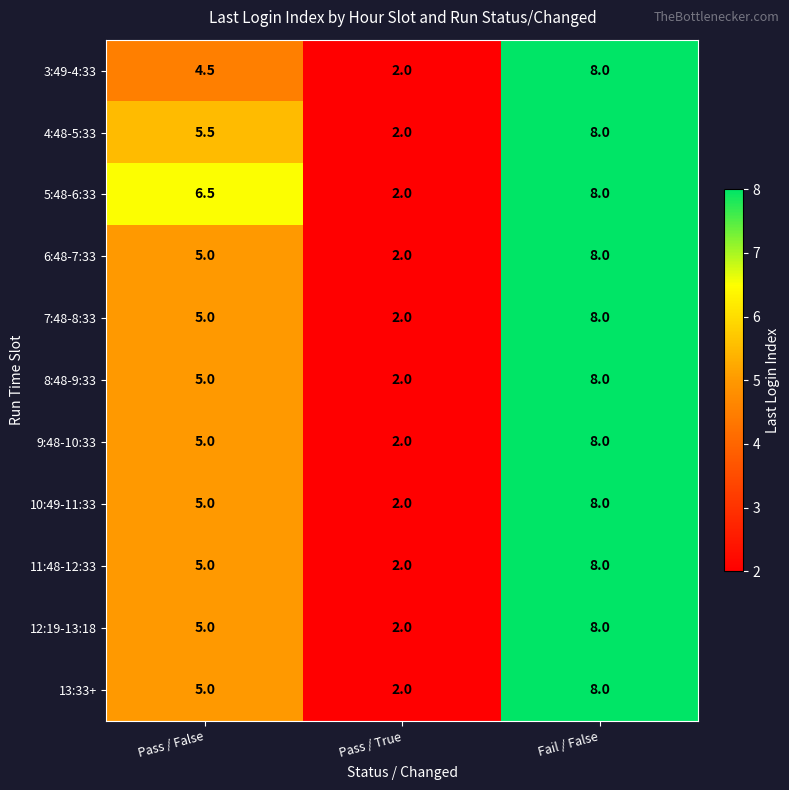

Where is 3:49-4:33 nearest to the value 5?

Pass / False